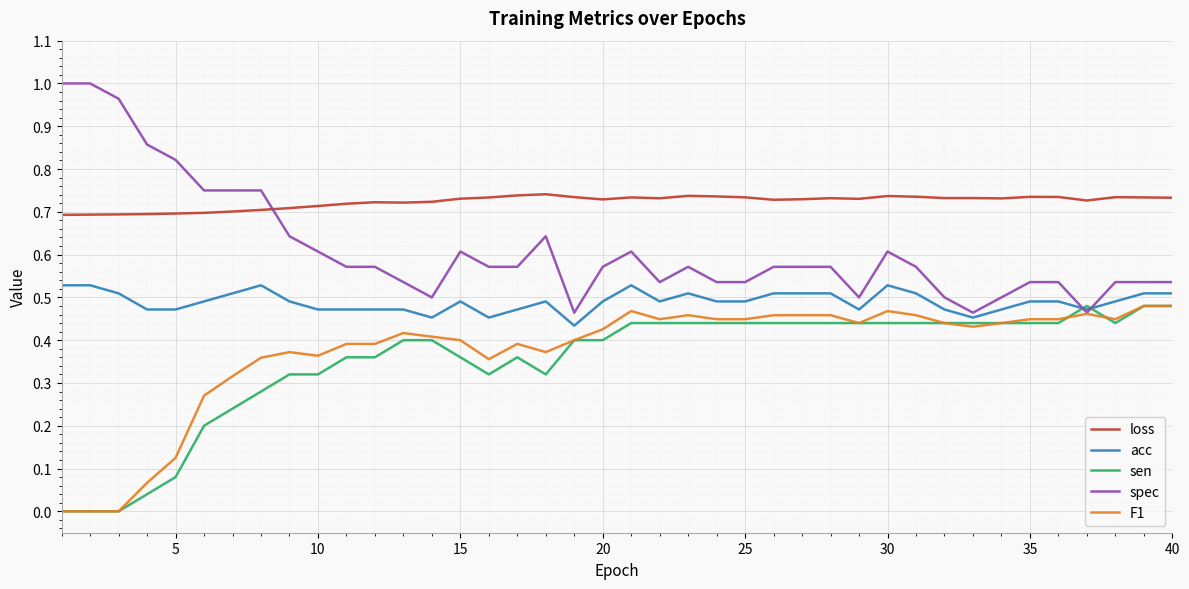

After their last crossing, which series has the higher values: spec or loss?

loss